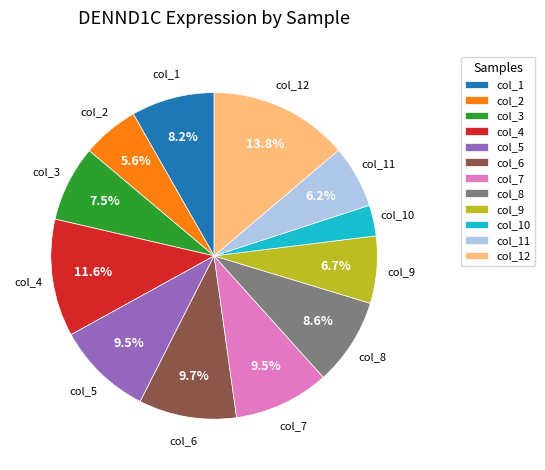

Which category has the smallest portion of the pie?

col_10